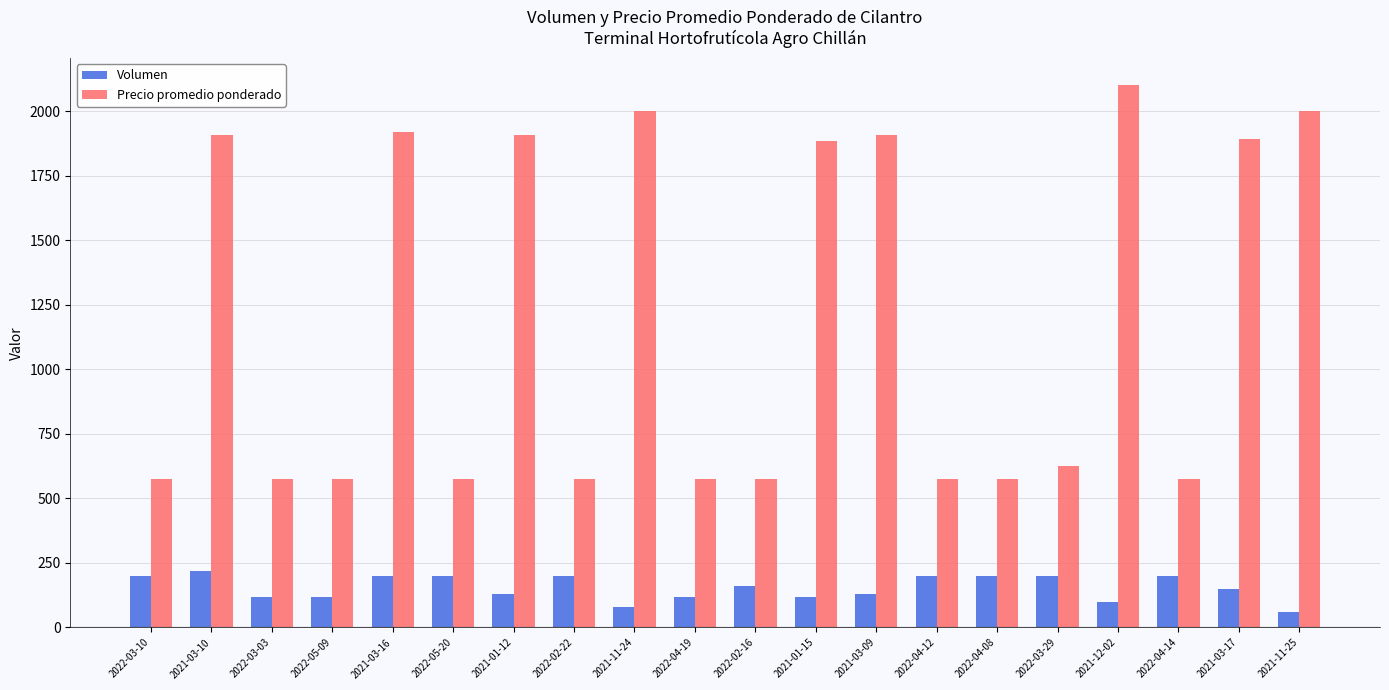

What is the sum of the Volumen values at 2021-03-17 and 2021-03-10?

370